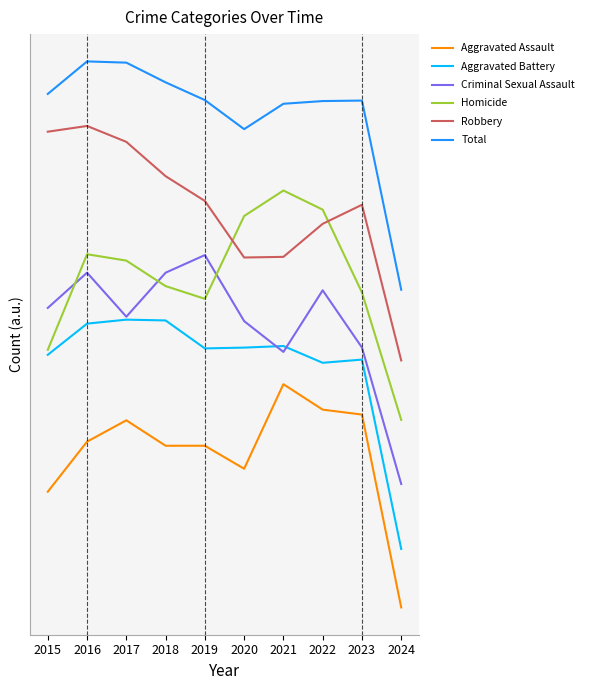

What is the maximum value for Criminal Sexual Assault?

460.0